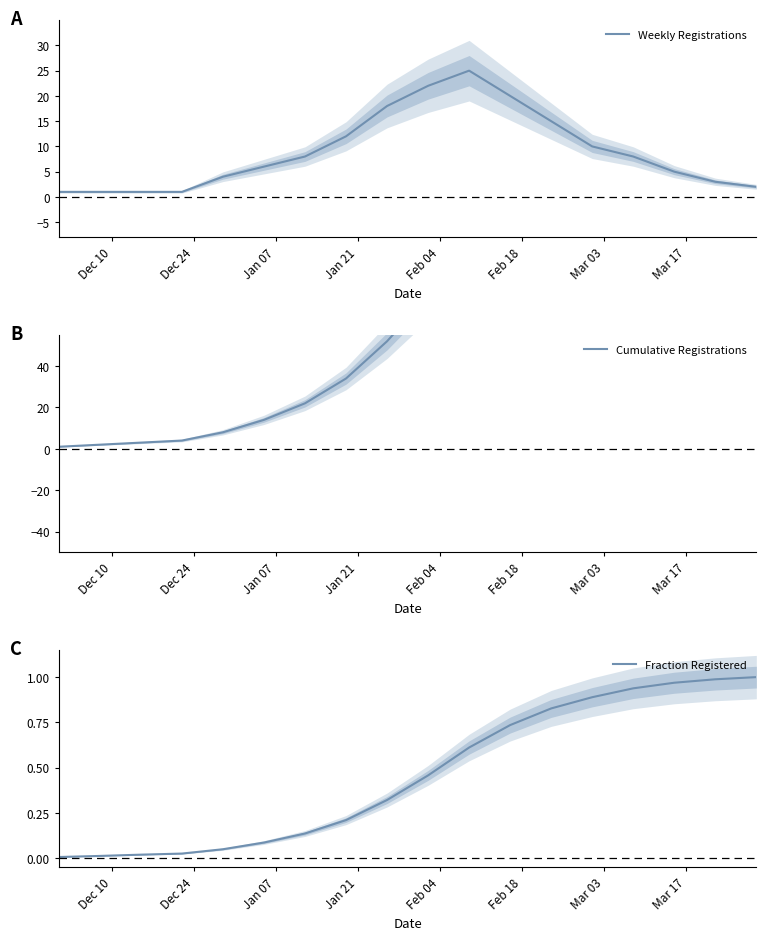

Which series has the largest range (max minus min)?

Cumulative Registrations